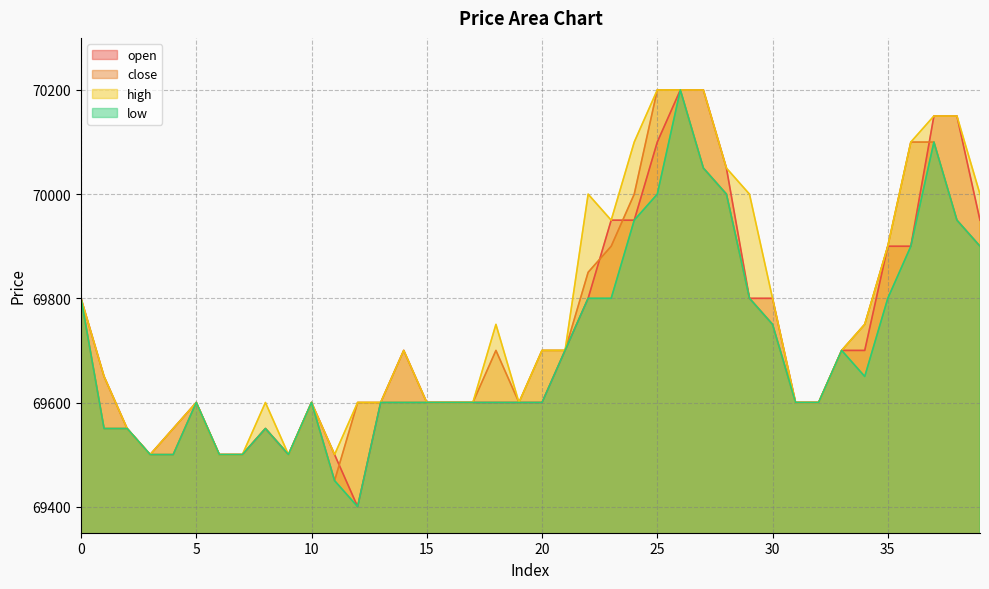

How many lines are shown in the chart?

4